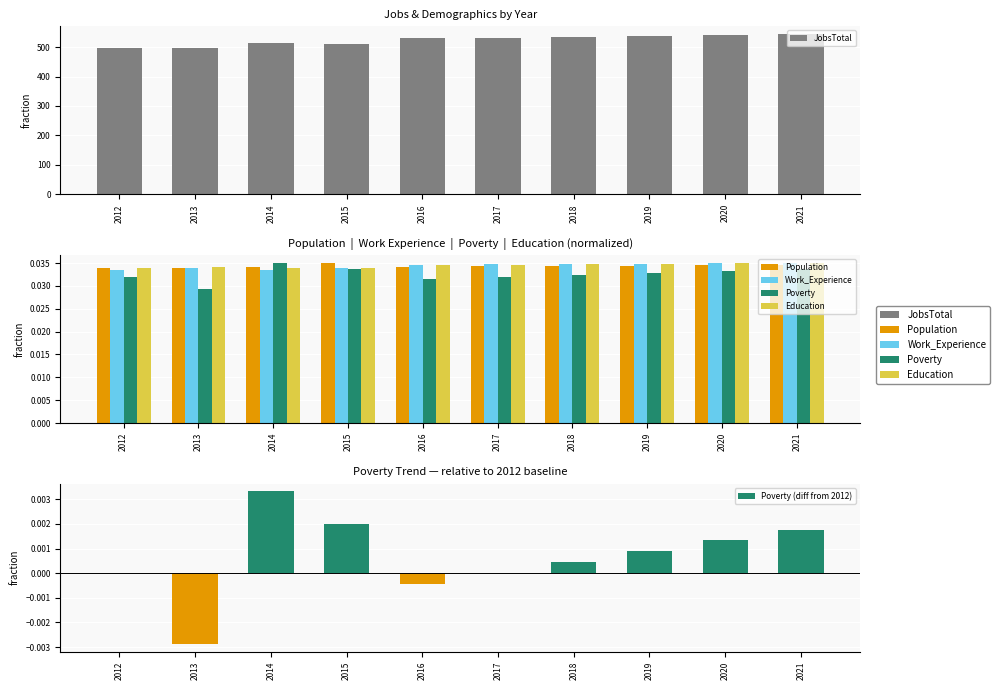

Rank the series at 2018 from lowest to highest value.

Poverty (diff from 2012), Poverty, Population, Education, Work_Experience, JobsTotal